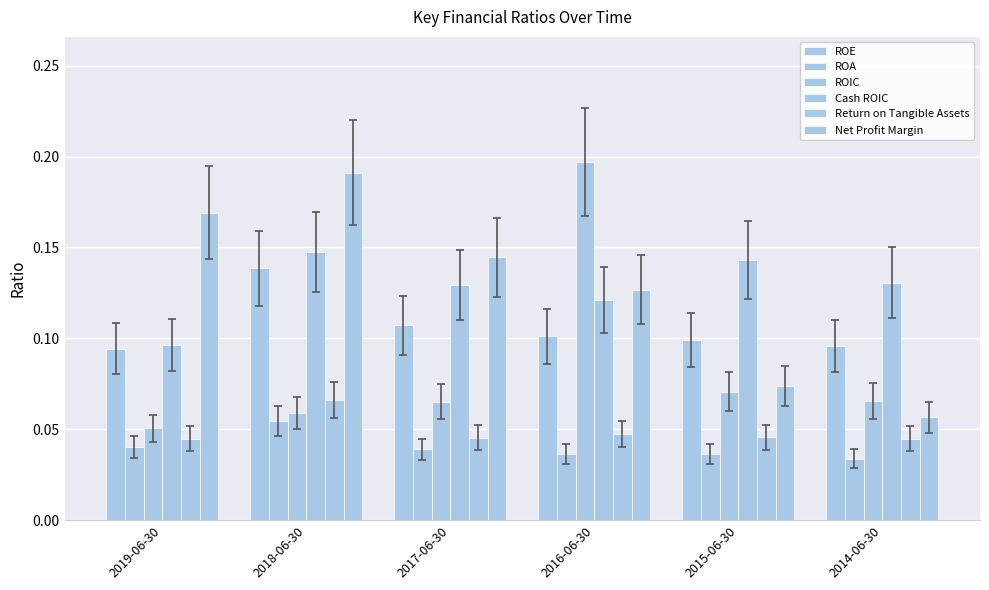

Is the value of Cash ROIC at 2018-06-30 greater than the value of Return on Tangible Assets at 2016-06-30?

Yes